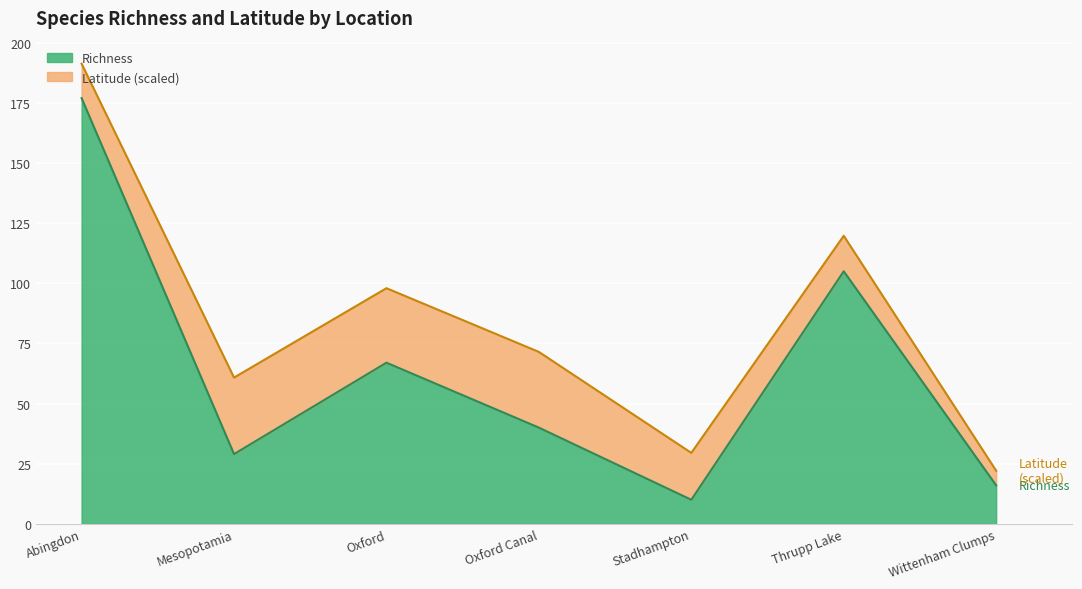

Between Wittenham Clumps and Oxford, which is larger?

Oxford